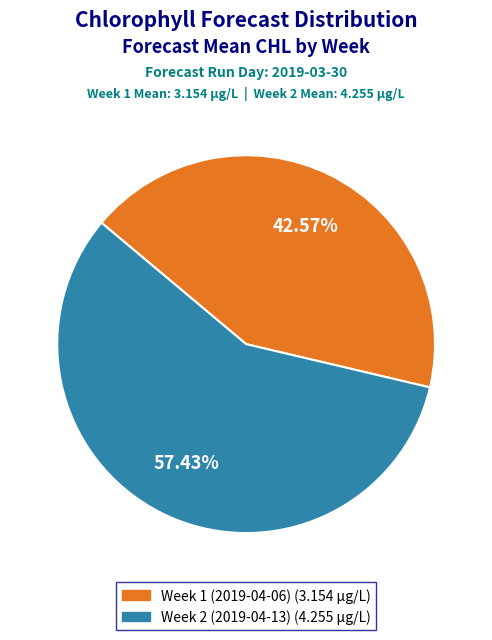

Which category has the biggest portion of the pie?

Week 2 (2019-04-13)